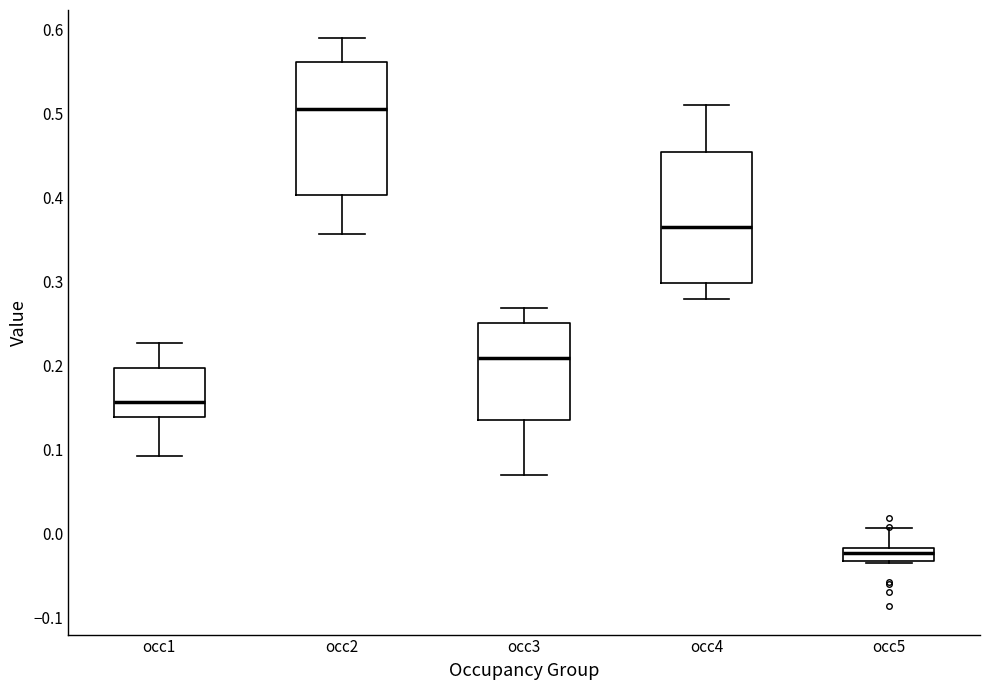

Where is the lower edge of the box for occ5 on the y-axis? The values are not printed on the chart, so give them approximately, as read against the axis.

-0.03